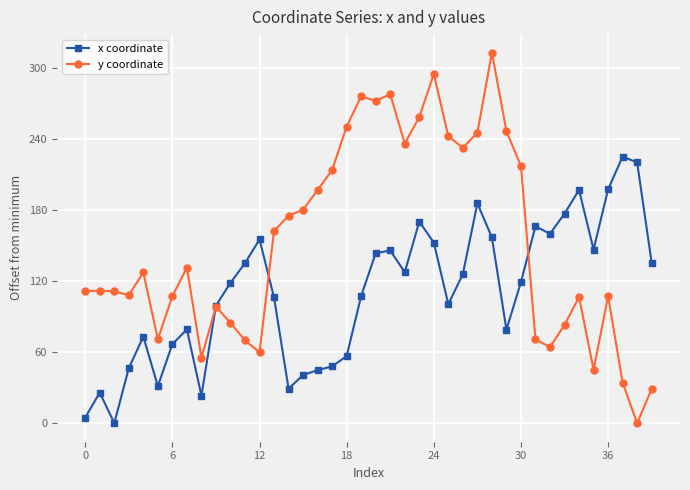

What are all the series names shown in the legend?

x coordinate, y coordinate